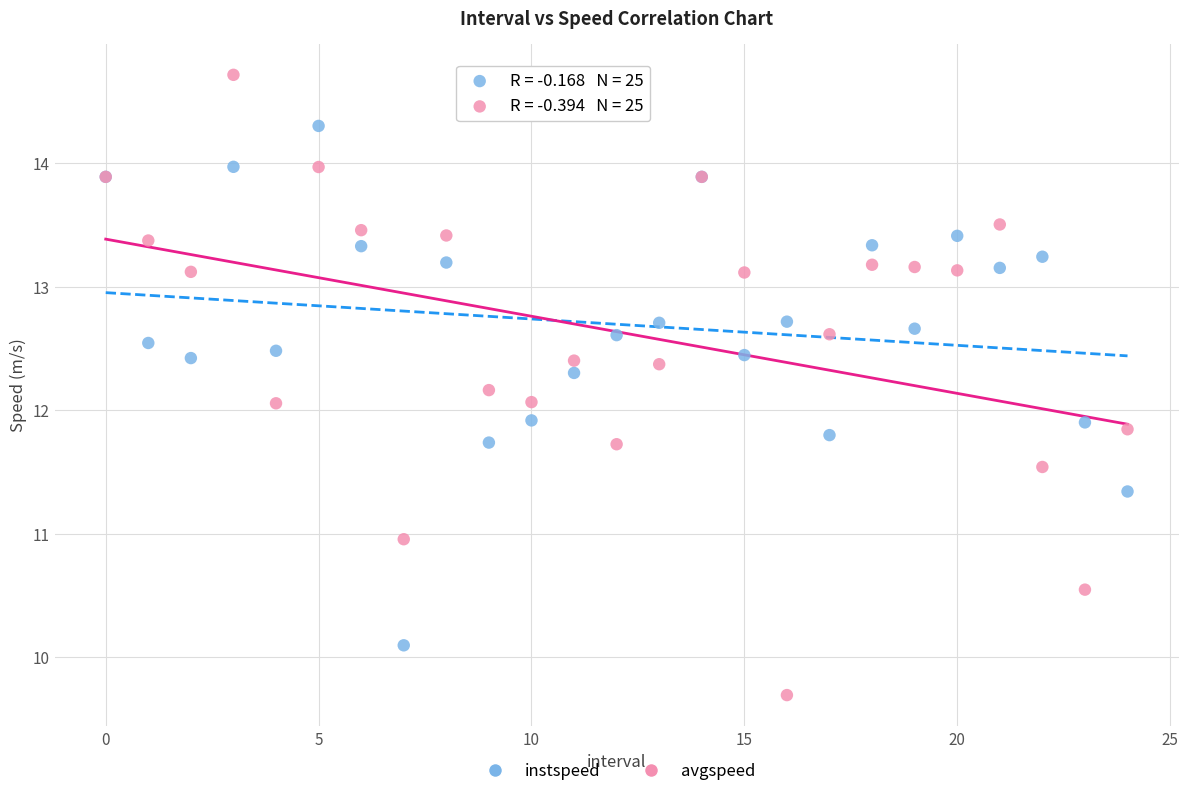

Which series has the widest spread of Y values?

avgspeed